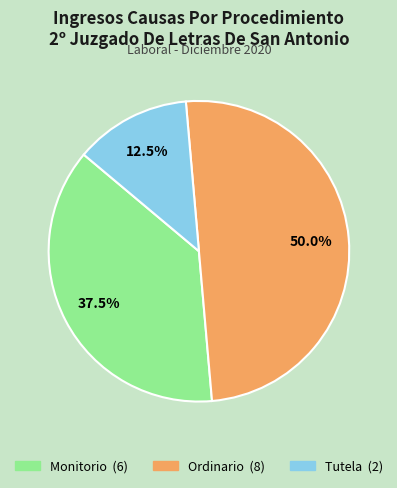

Is Tutela the majority of the pie?

No